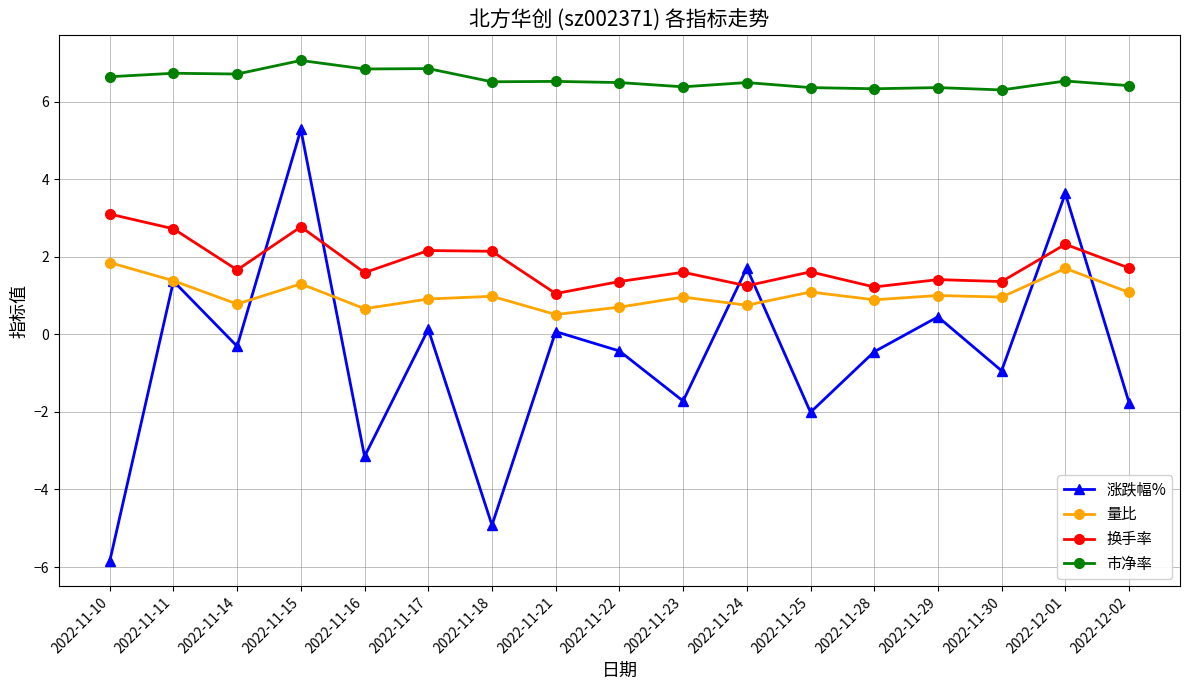

What are all the series names shown in the legend?

涨跌幅%, 量比, 换手率, 市净率